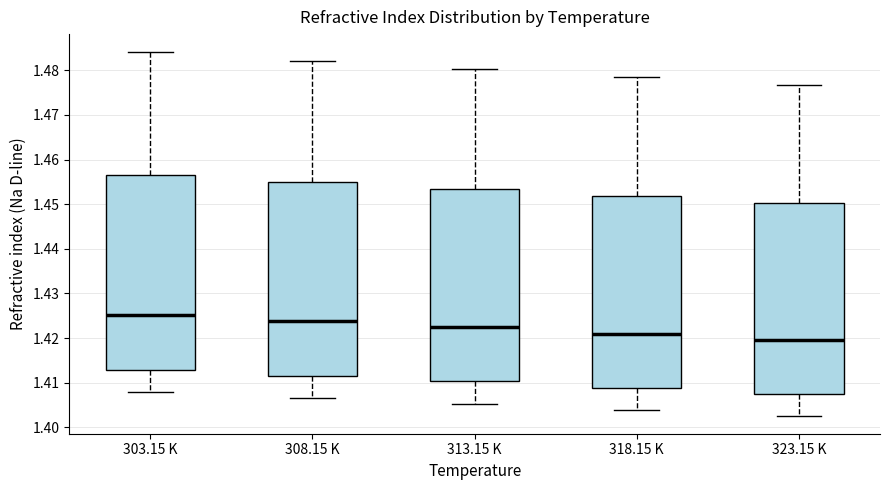

Where is the lower edge of the box for 323.15 K on the y-axis? The values are not printed on the chart, so give them approximately, as read against the axis.

1.407